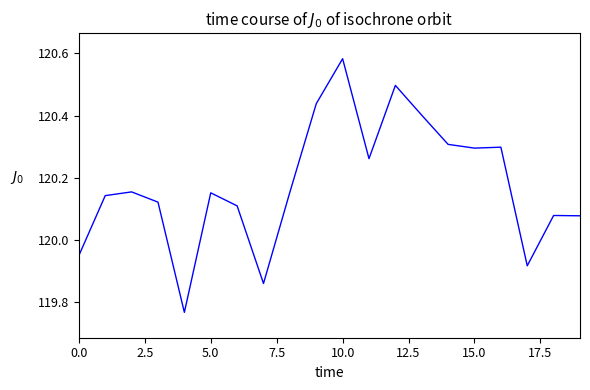

Is this an area chart (filled region under the line)?

No